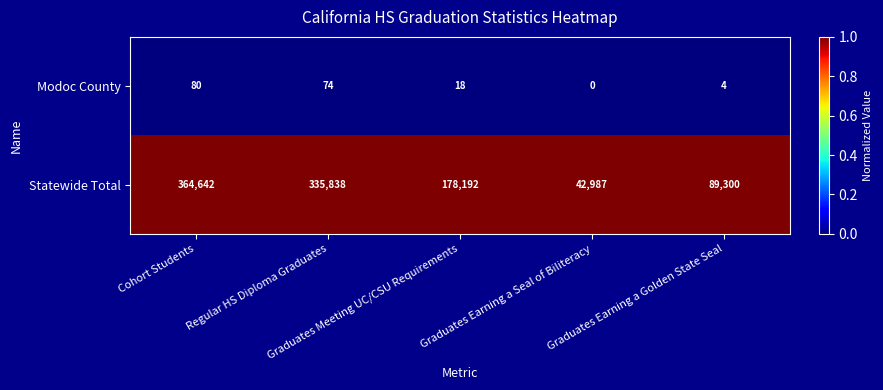

List the series in order of their overall mean, lowest first.

Modoc County, Statewide Total